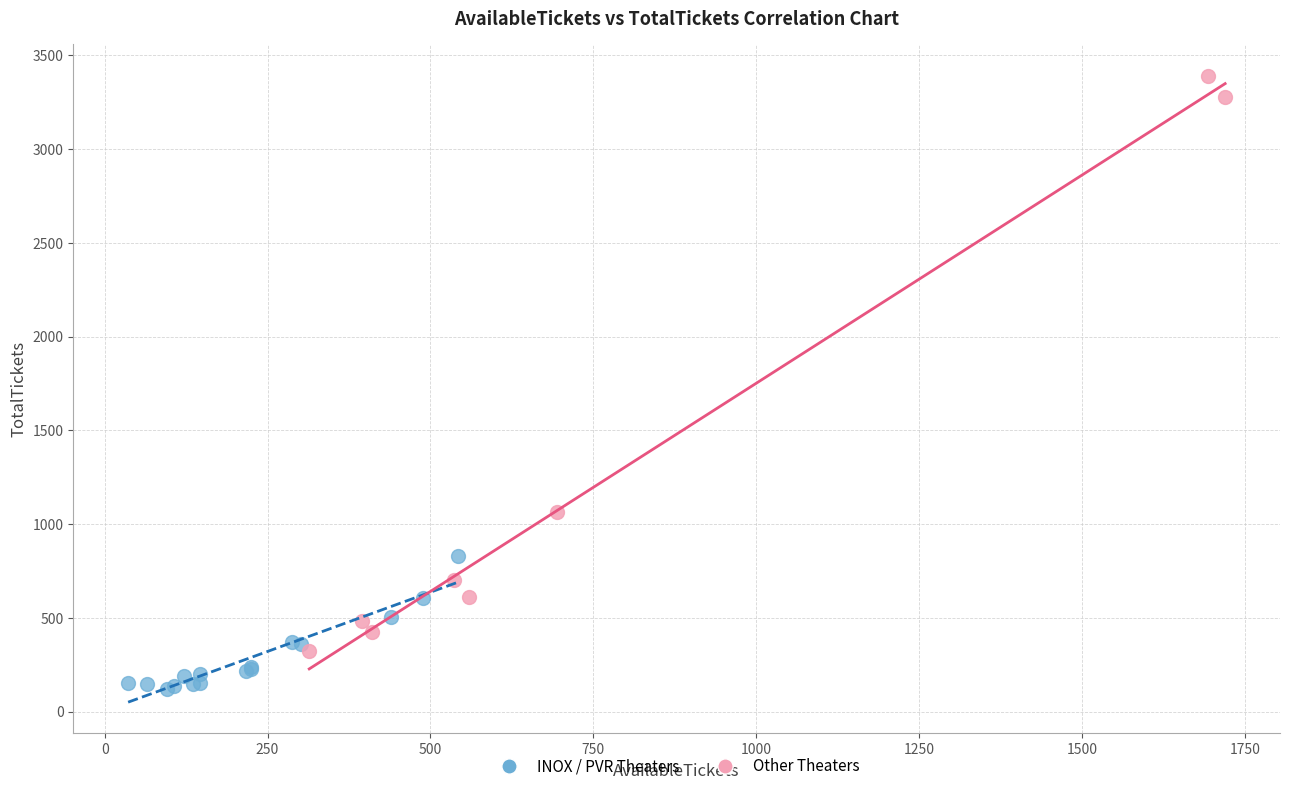

Which series contains the highest Y value?

Other Theaters